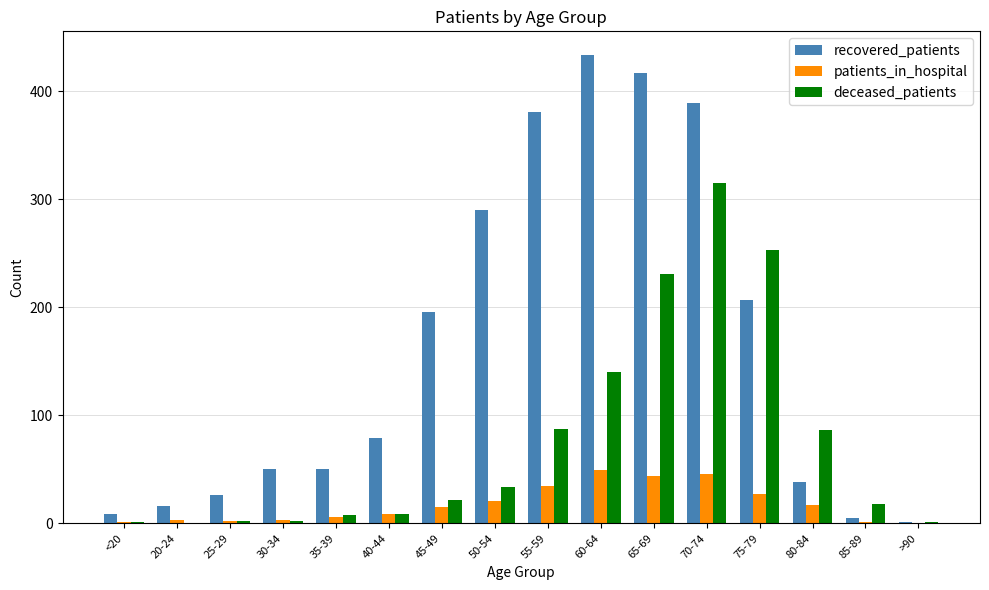

What is the maximum value shown in the chart?

434